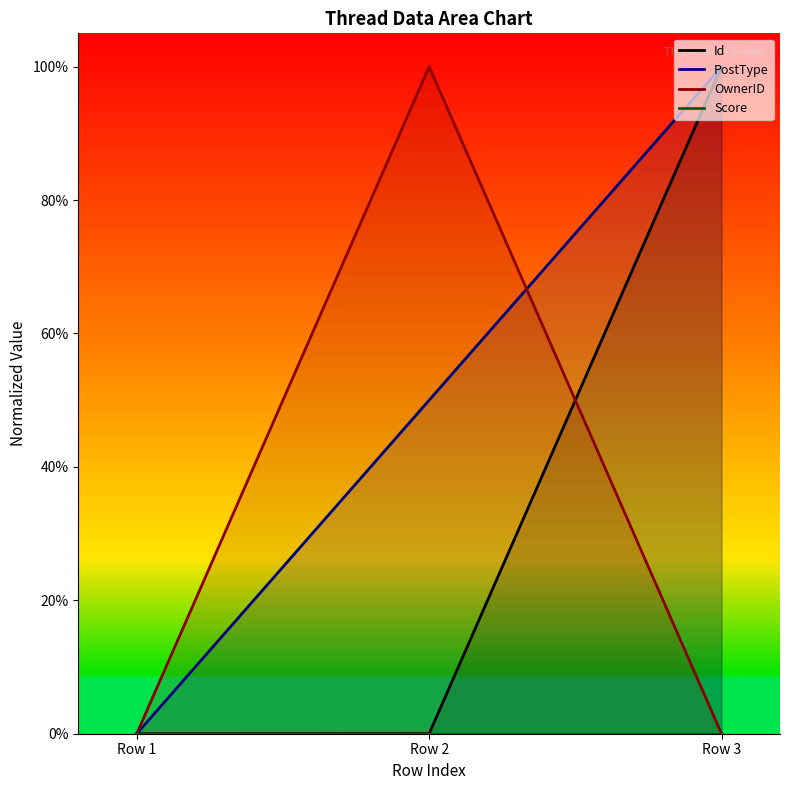

How many categories are shown in the chart?

3